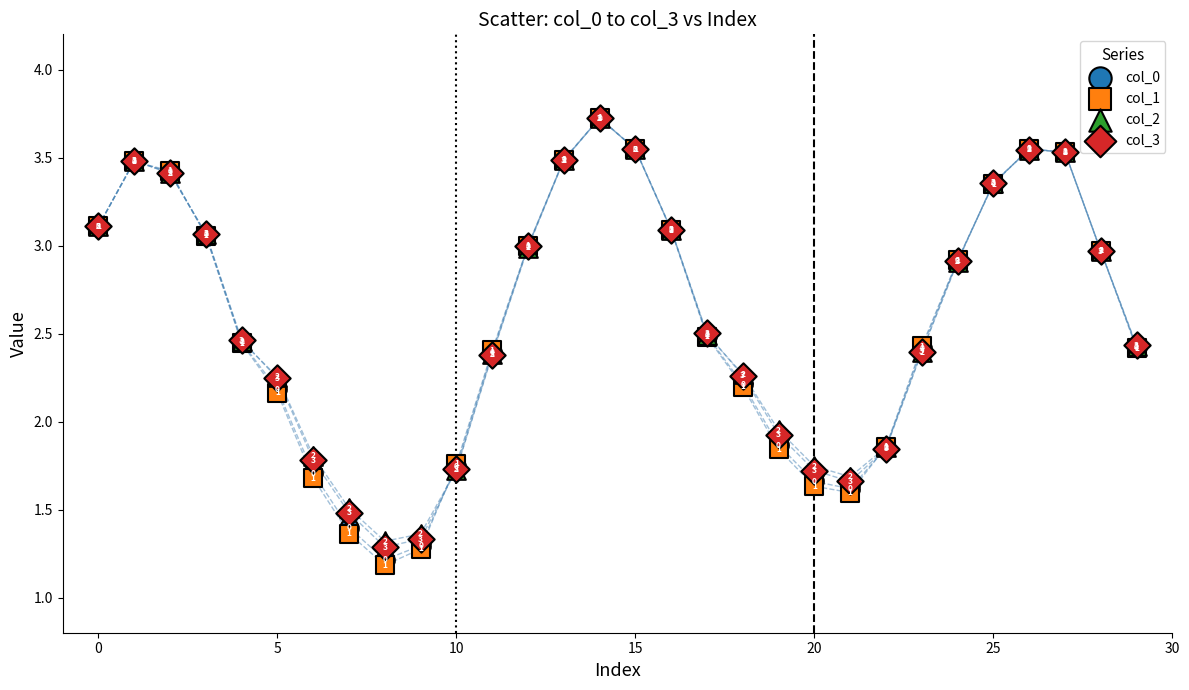

What are all the series names shown in the legend?

col_0, col_1, col_2, col_3